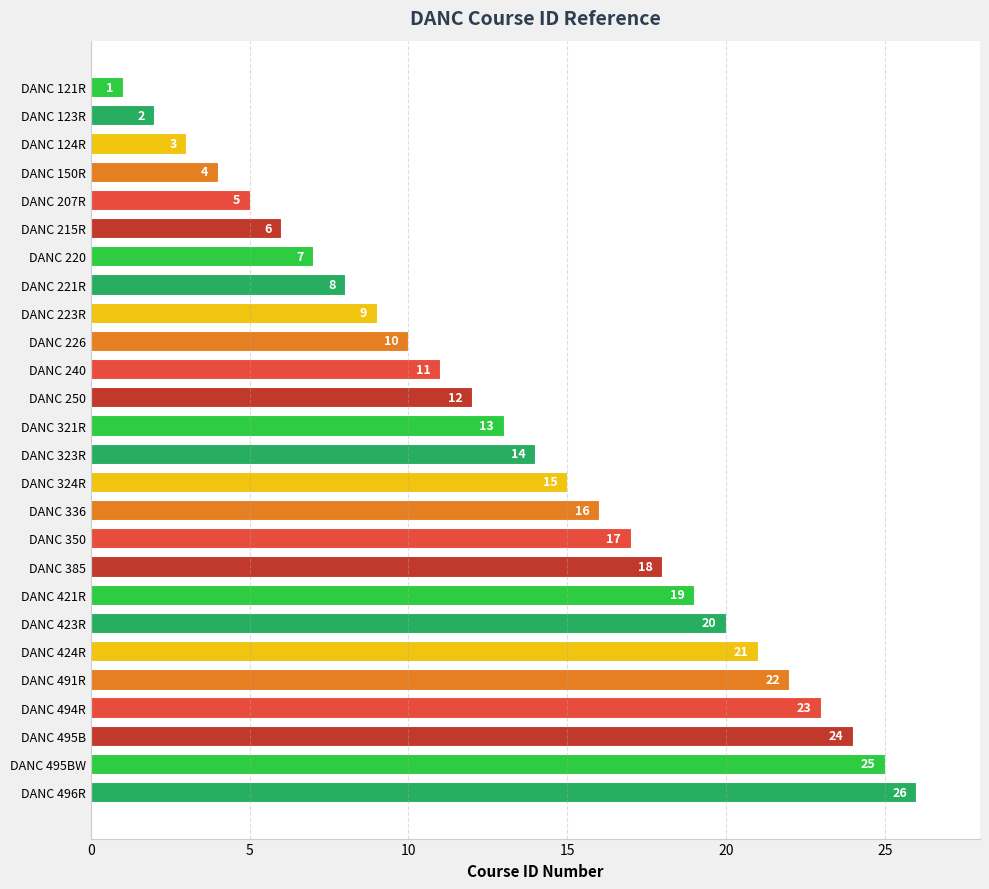

What is the difference between the values at DANC 150R and DANC 321R?

9